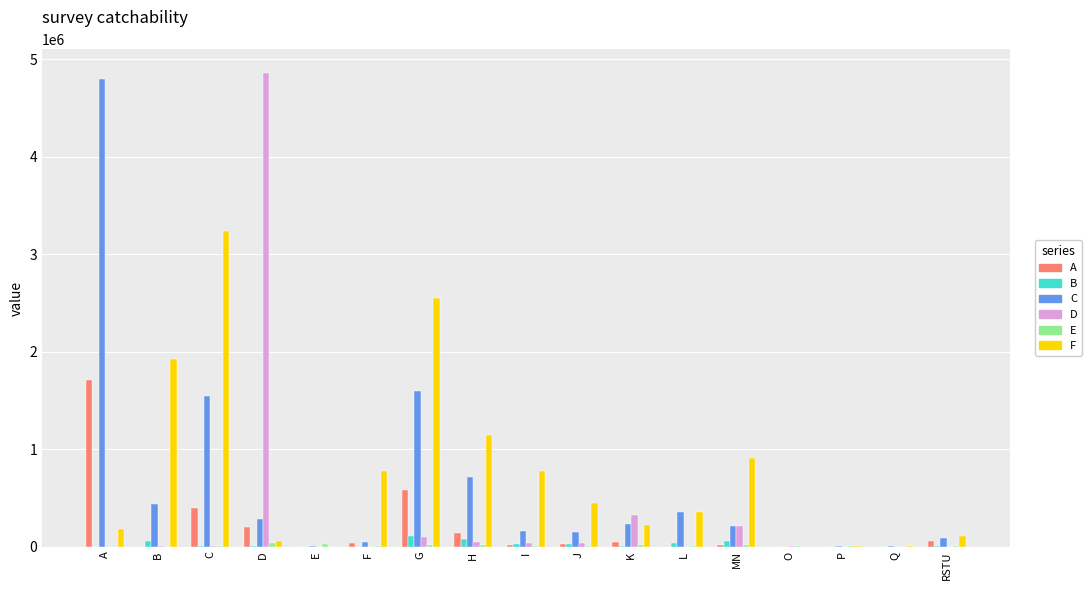

At which label is D closest to 2428589?

K